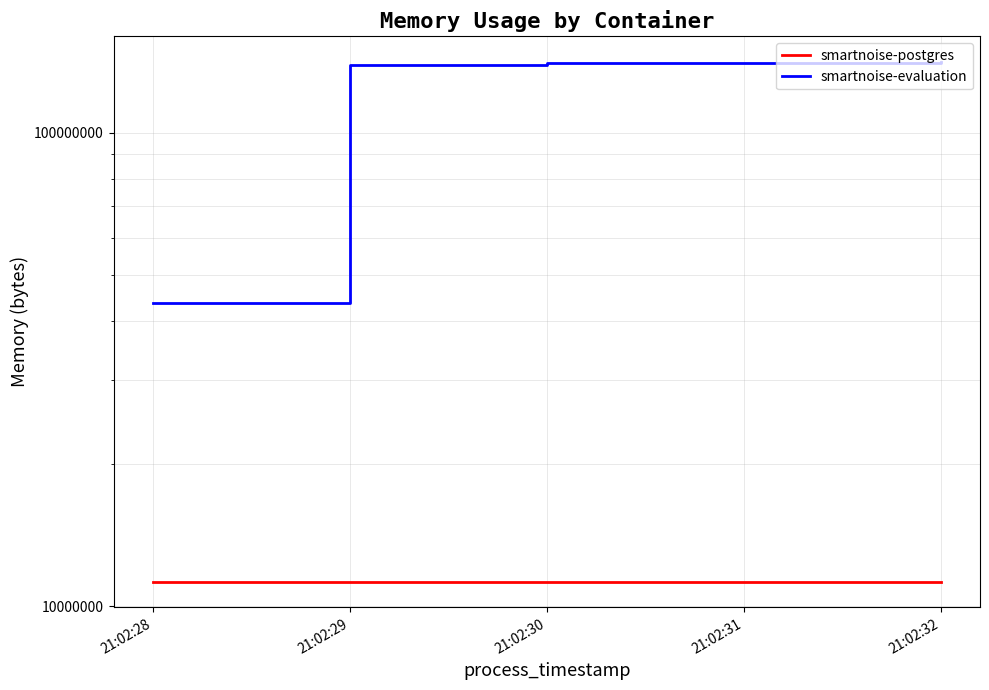

What are all the series names shown in the legend?

smartnoise-postgres, smartnoise-evaluation